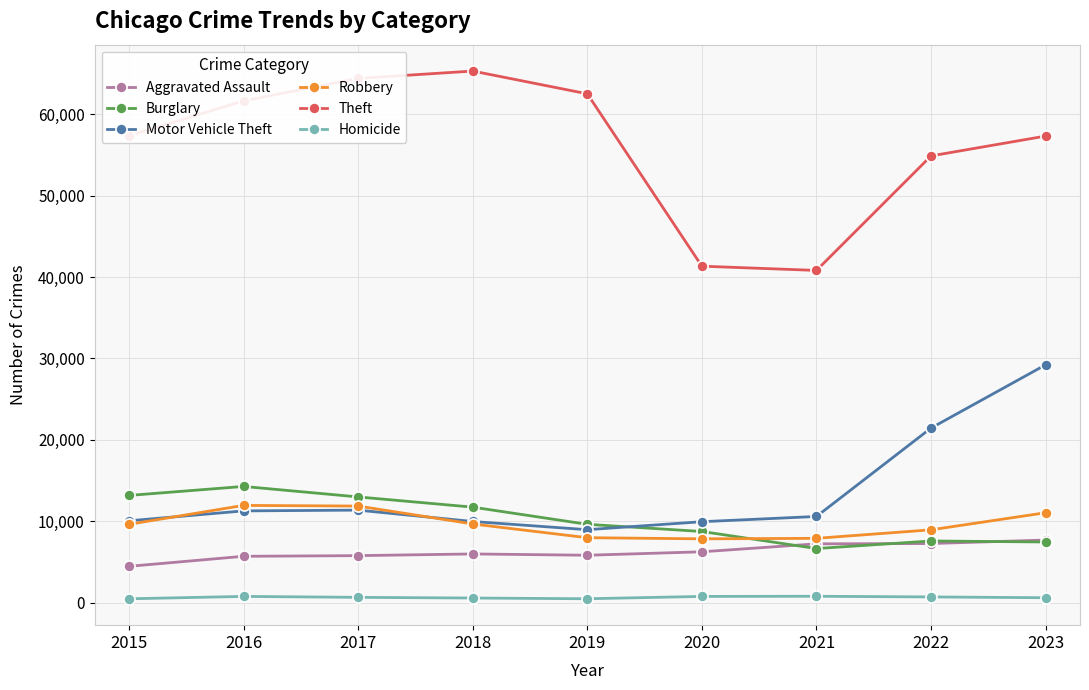

Where is the first local minimum for Motor Vehicle Theft?

2019